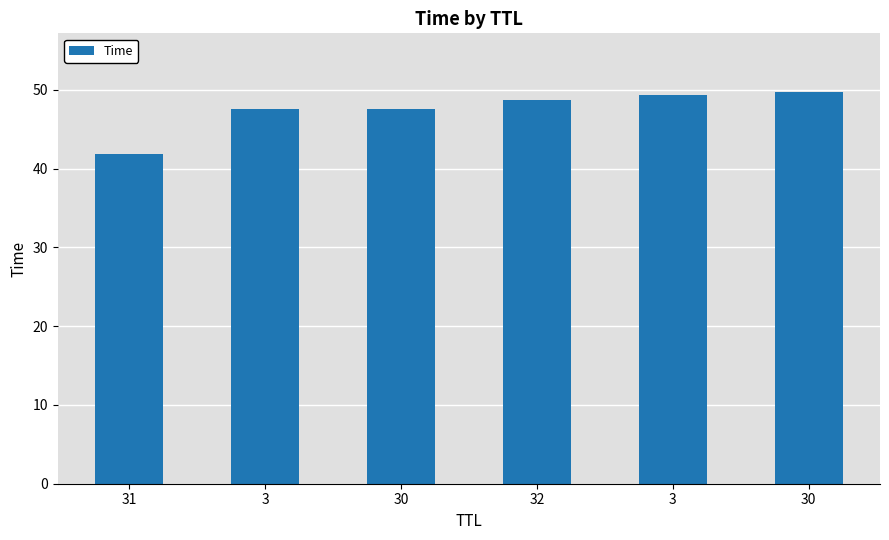

What is the change in value from 31 to 32?

+6.8